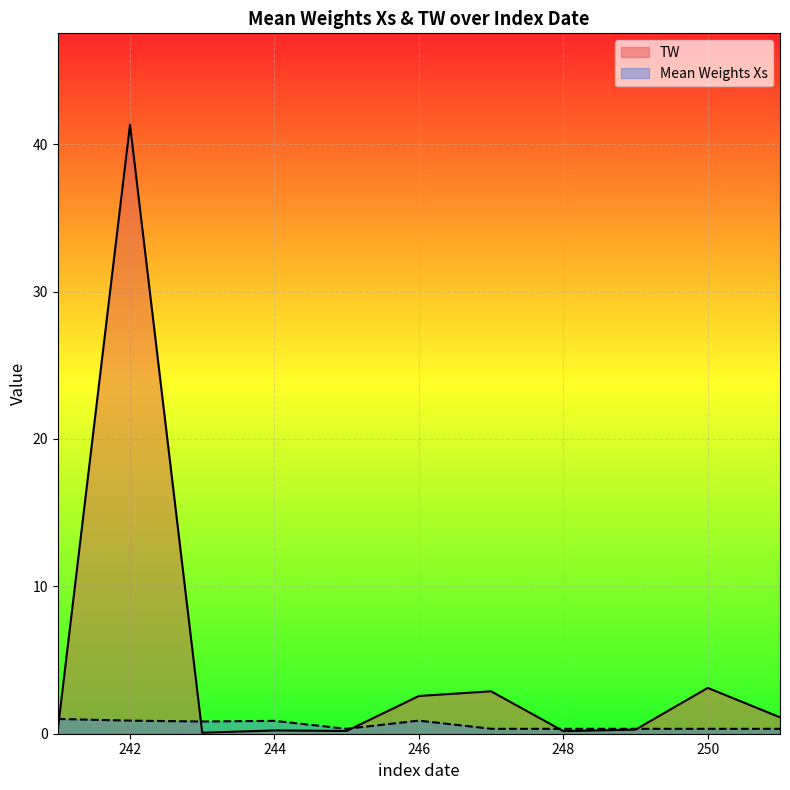

What is the sum of all Mean Weights Xs values?

6.5